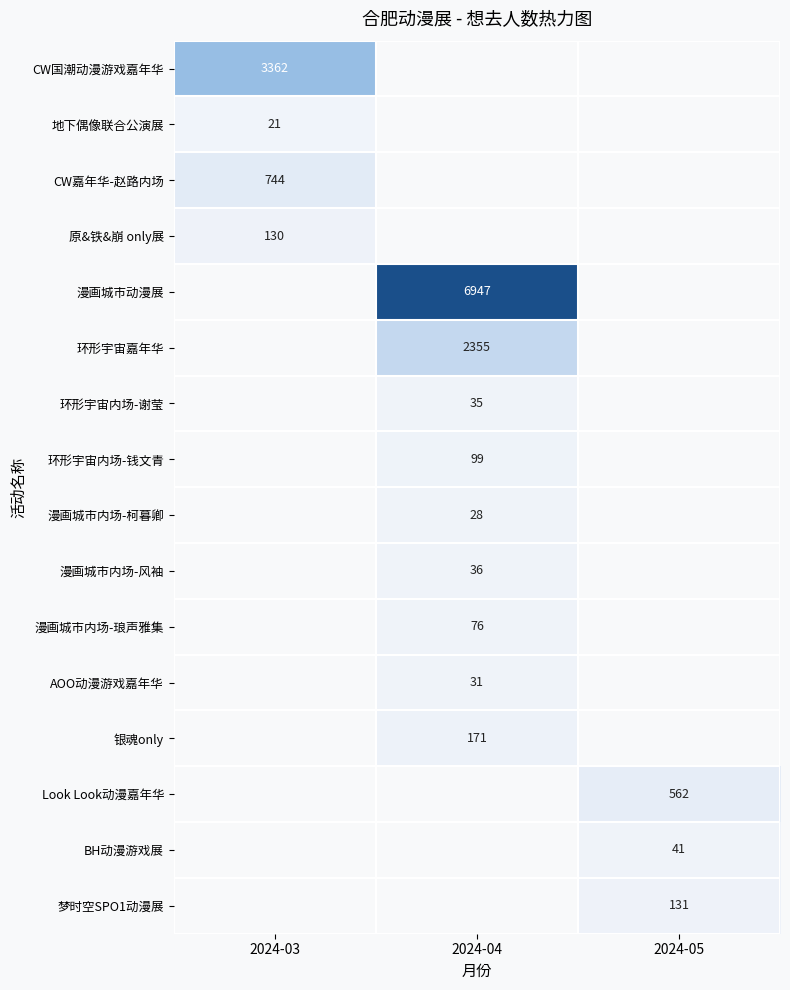

Is the value of CW国潮动漫游戏嘉年华 at 2024-03 greater than the value of 原&铁&崩 only展 at 2024-03?

Yes